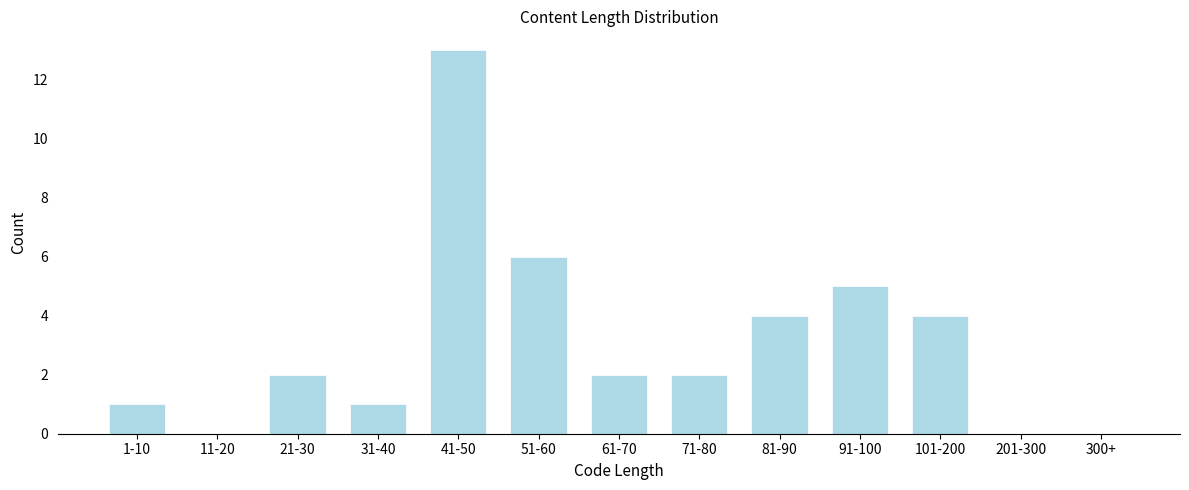

Reading left to right, list all the values displayed in this chart.

1-10=1	11-20=0	21-30=2	31-40=1	41-50=13	51-60=6	61-70=2	71-80=2	81-90=4	91-100=5	101-200=4	201-300=0	300+=0